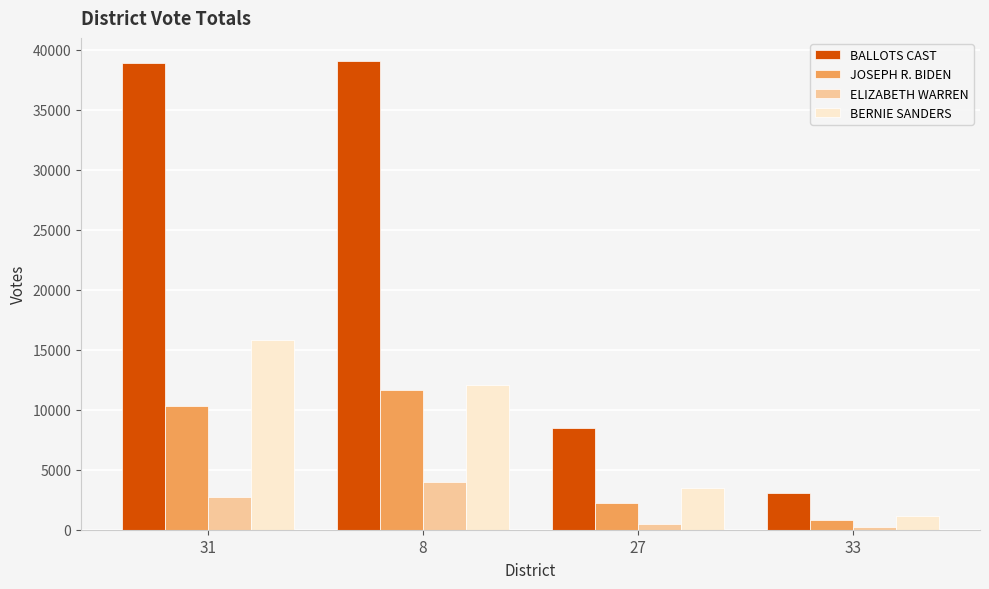

Does the chart contain stacked bars?

No